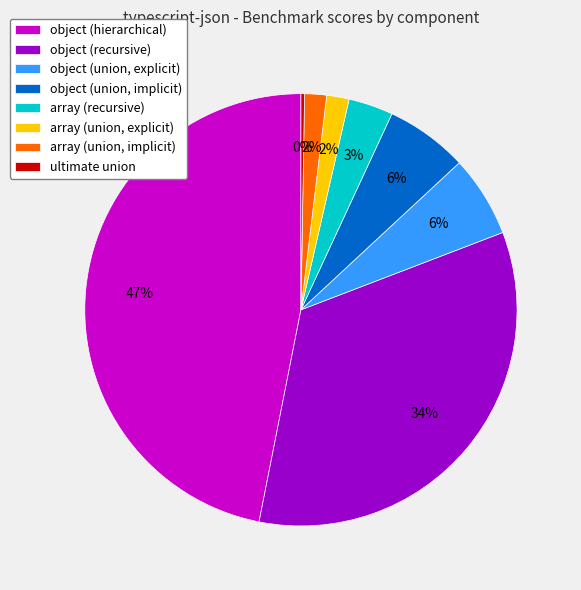

Which has a higher value, array (union, implicit) or array (recursive)?

array (recursive)